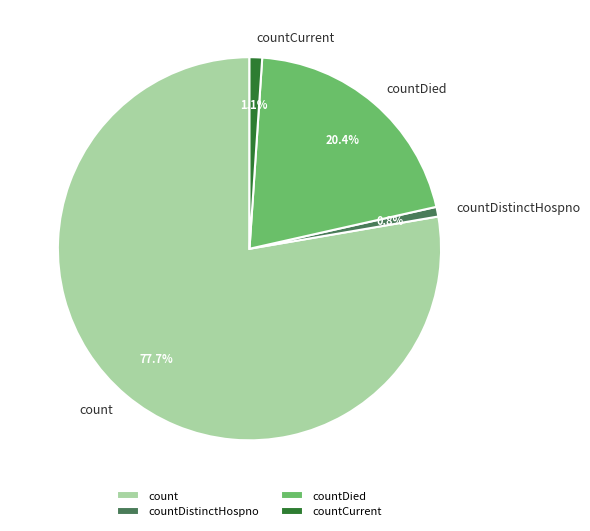

To the nearest percent, what is the difference between the largest and smallest slice percentages?

77%